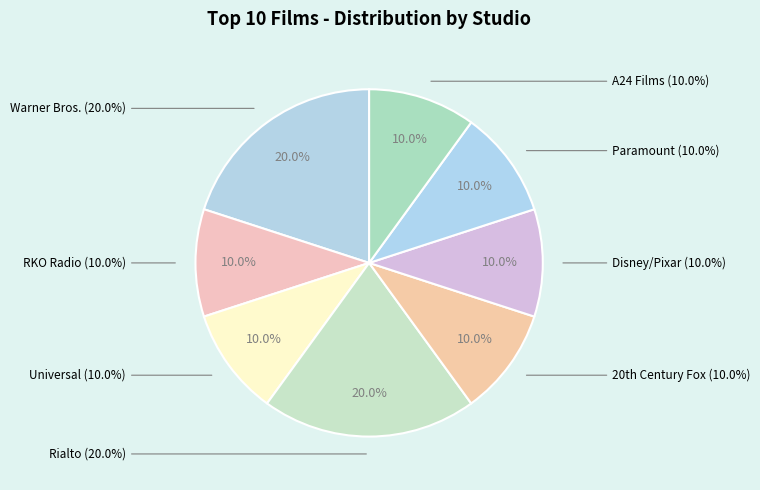

How many segments does this pie chart have?

8